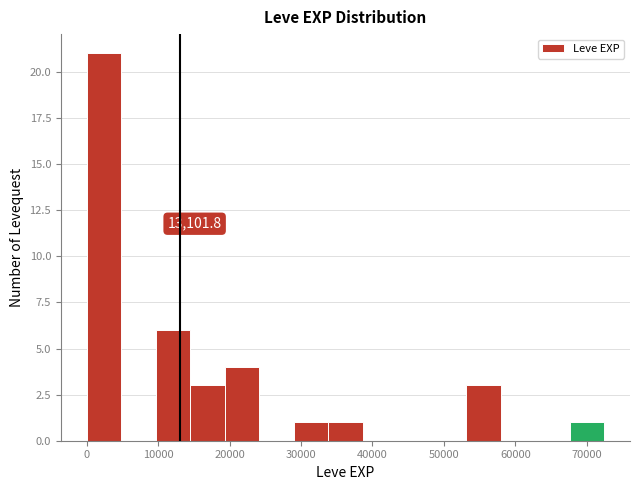

Which range on the x-axis has the tallest bar?

0 to 5000